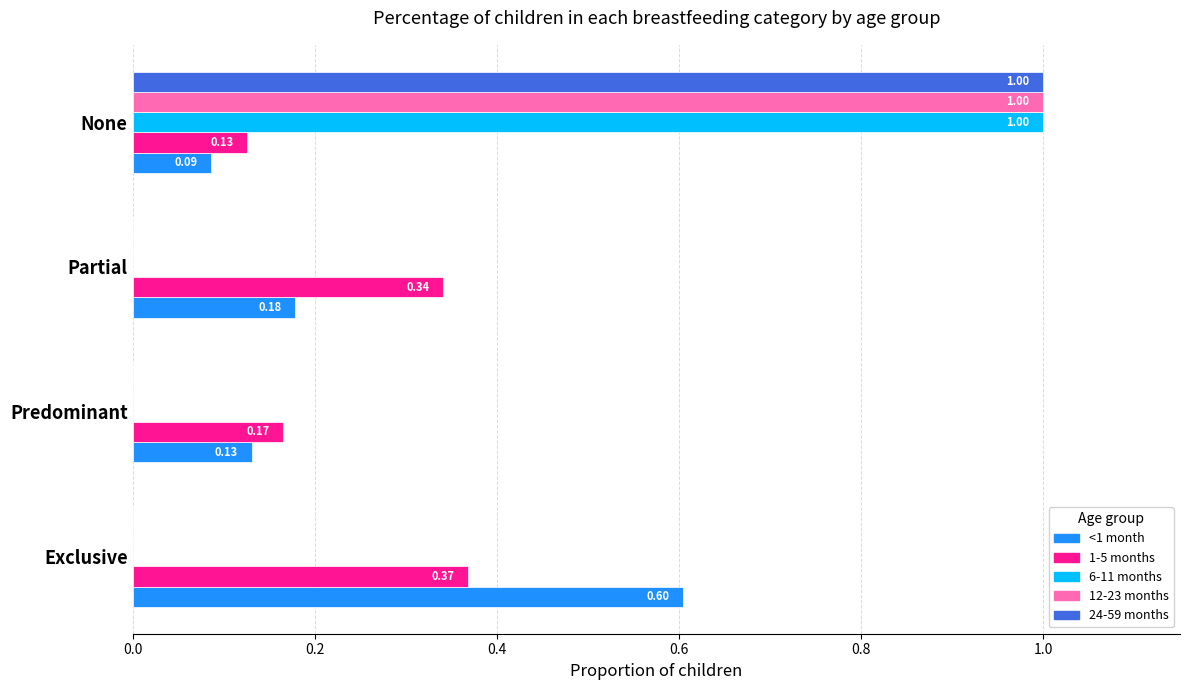

Is the value of 1-5 months at Partial greater than the value of 12-23 months at Exclusive?

Yes